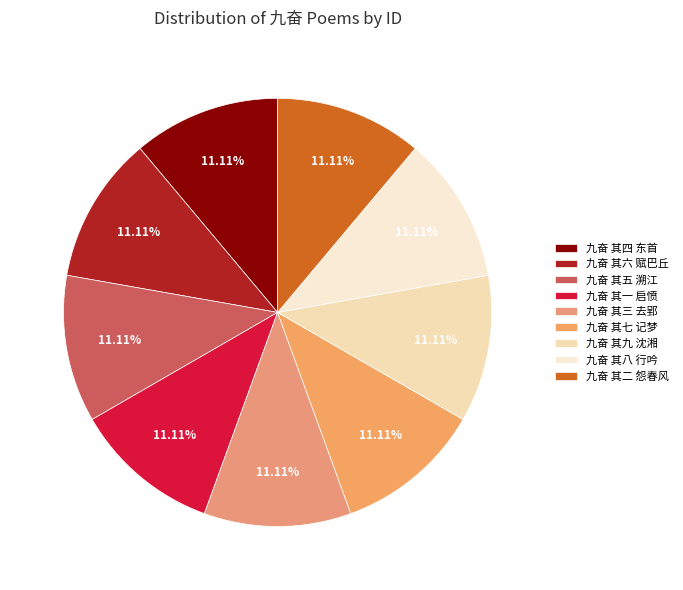

To the nearest percent, what is the combined percentage of 九奋 其一 启愤 and 九奋 其九 沈湘?

22%